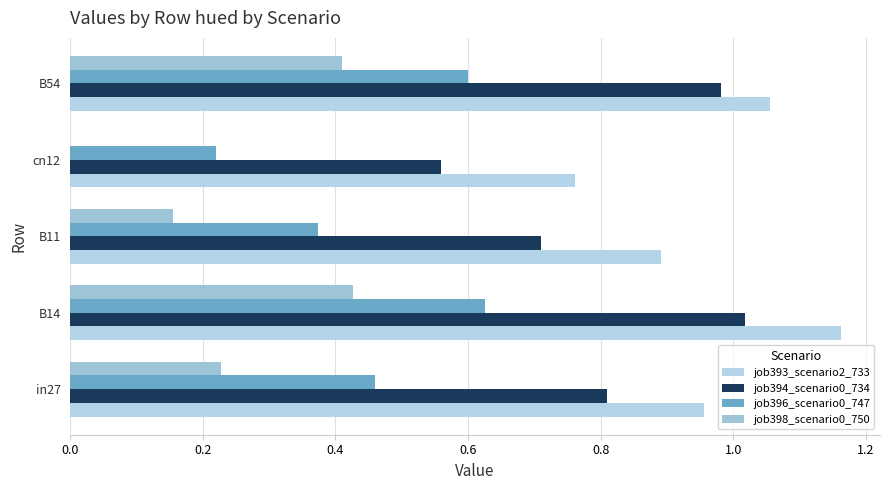

How many series are shown in this chart?

4